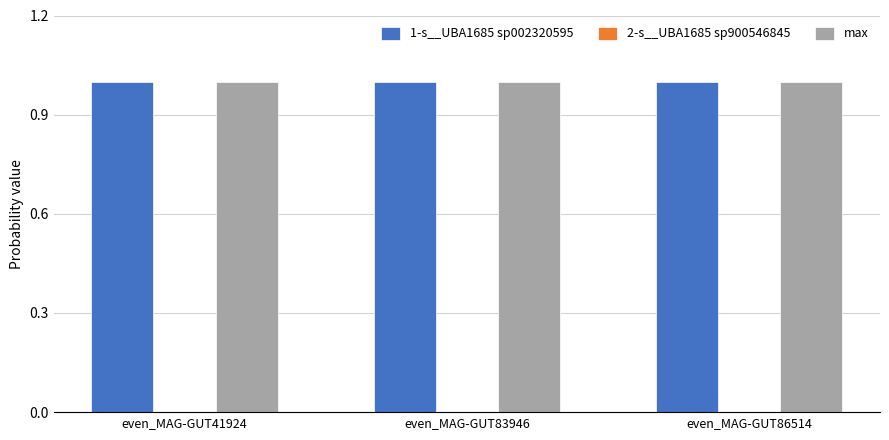

What is the highest value of the max series?

1.0